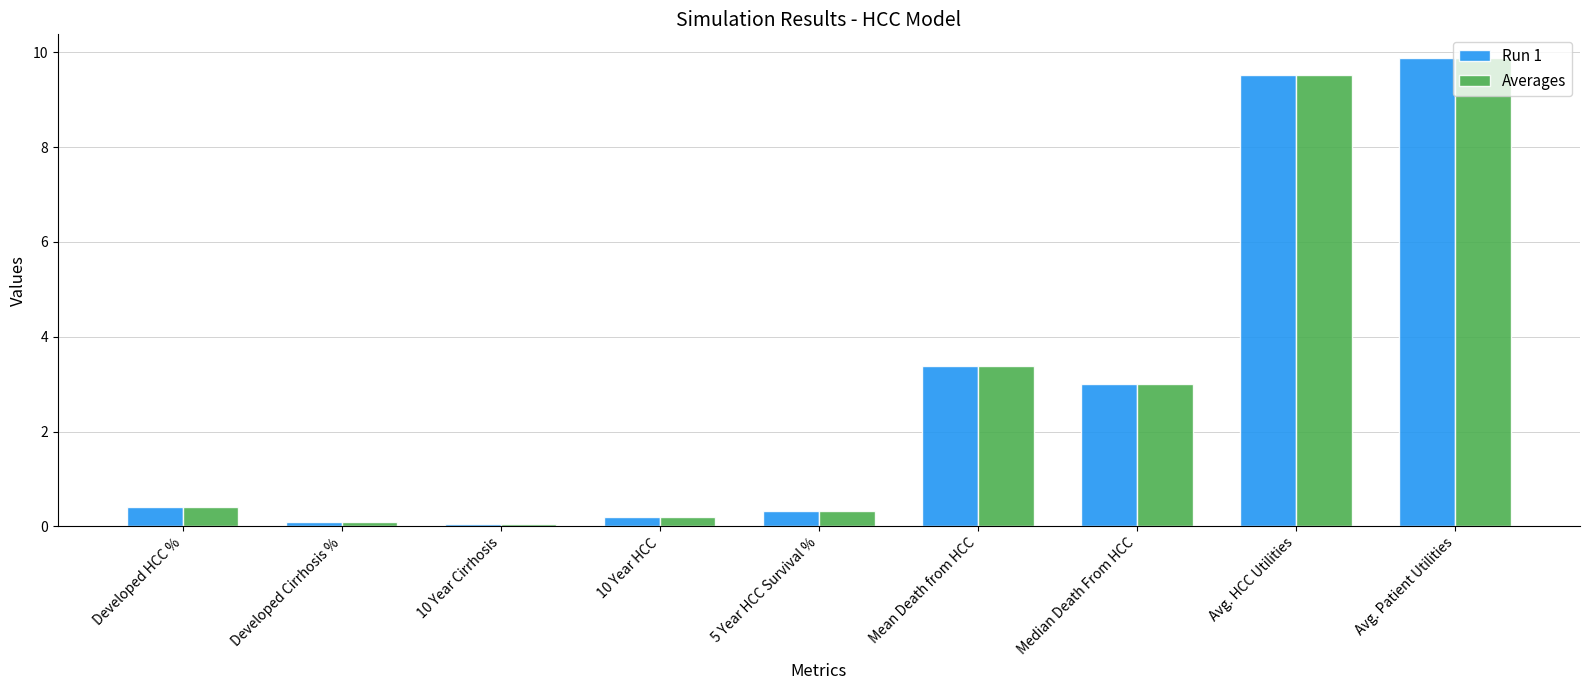

At which label is Run 1 closest to 4?

Mean Death from HCC